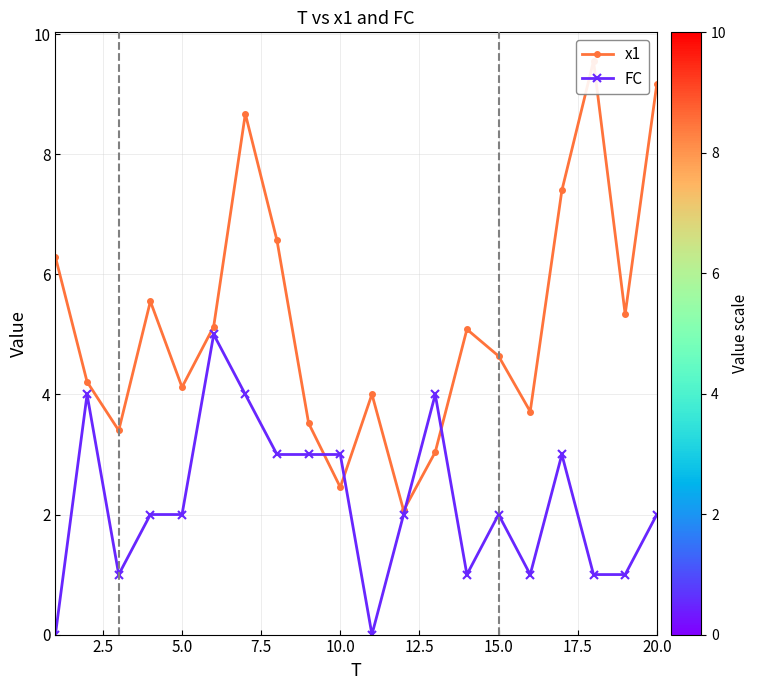

True or false: FC has more than 1 interior local peaks.

True